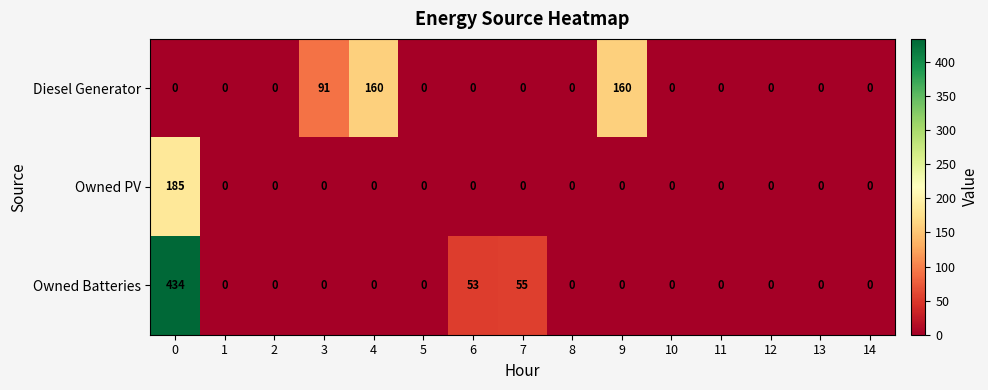

The Owned Batteries series shows 265 at 5. True or false?

False